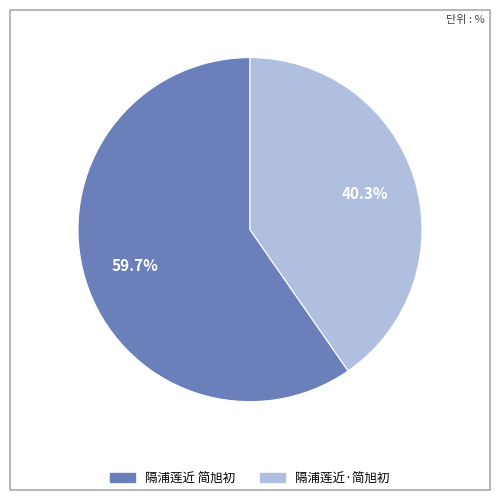

To the nearest percent, what percentage of the pie is 隔浦莲近·简旭初?

40%